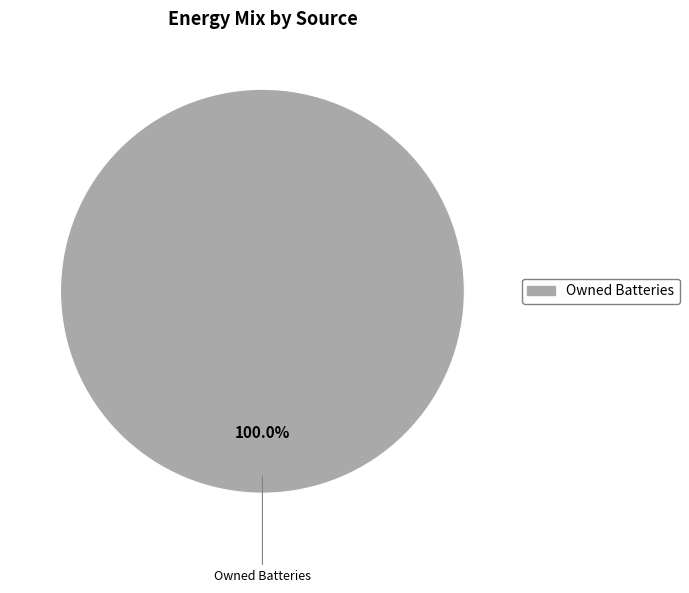

Is there a majority slice in this chart?

Yes